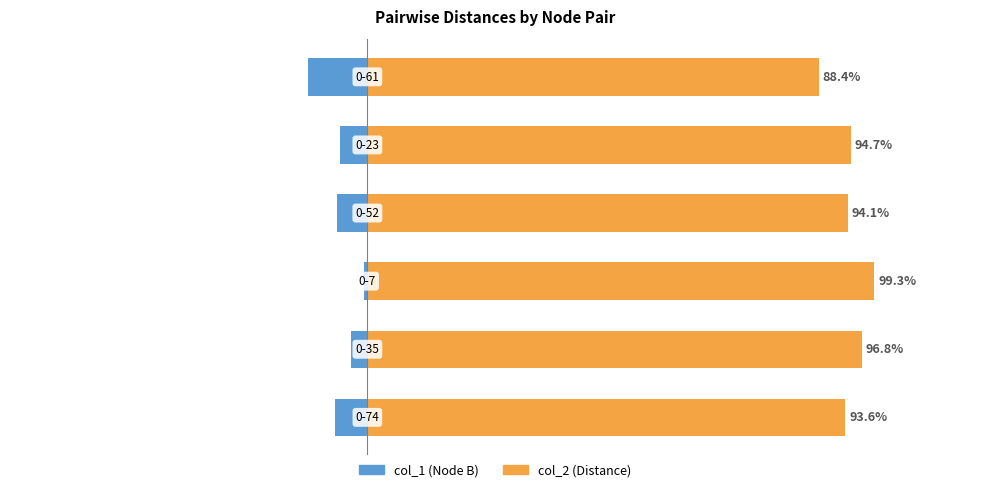

Which series has the largest range (max minus min)?

col_1 (Node B)